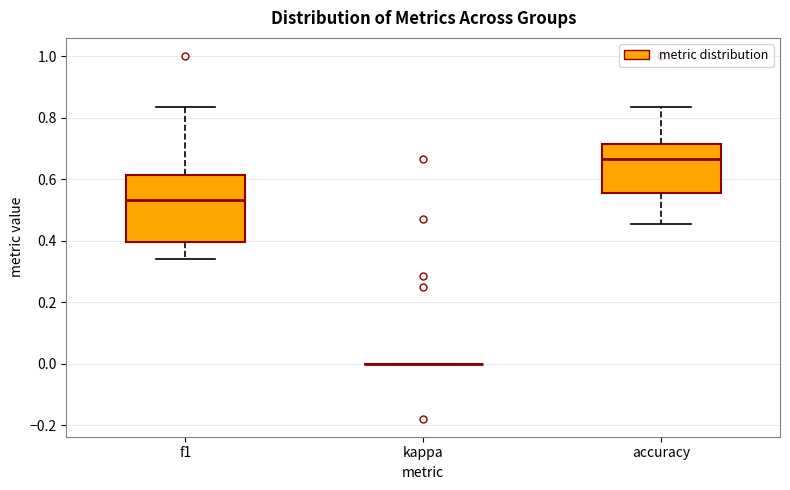

Reading left to right, transcribe this box plot: for each box, give where its median line is, the range the box spans, and where its two whiskers end, as read against the y-axis. The values are not printed on the chart, so give them approximately, as read against the axis.

f1: median 0.54, box 0.40 to 0.62, whiskers 0.34 to 0.84
kappa: box collapsed to a line at 0.00, whiskers 0.00 to 0.00
accuracy: median 0.66, box 0.56 to 0.72, whiskers 0.46 to 0.84